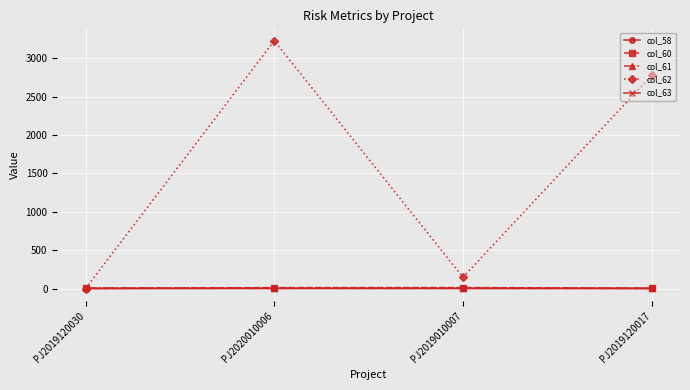

Count the col_61 values in the range 3 to 5.

3